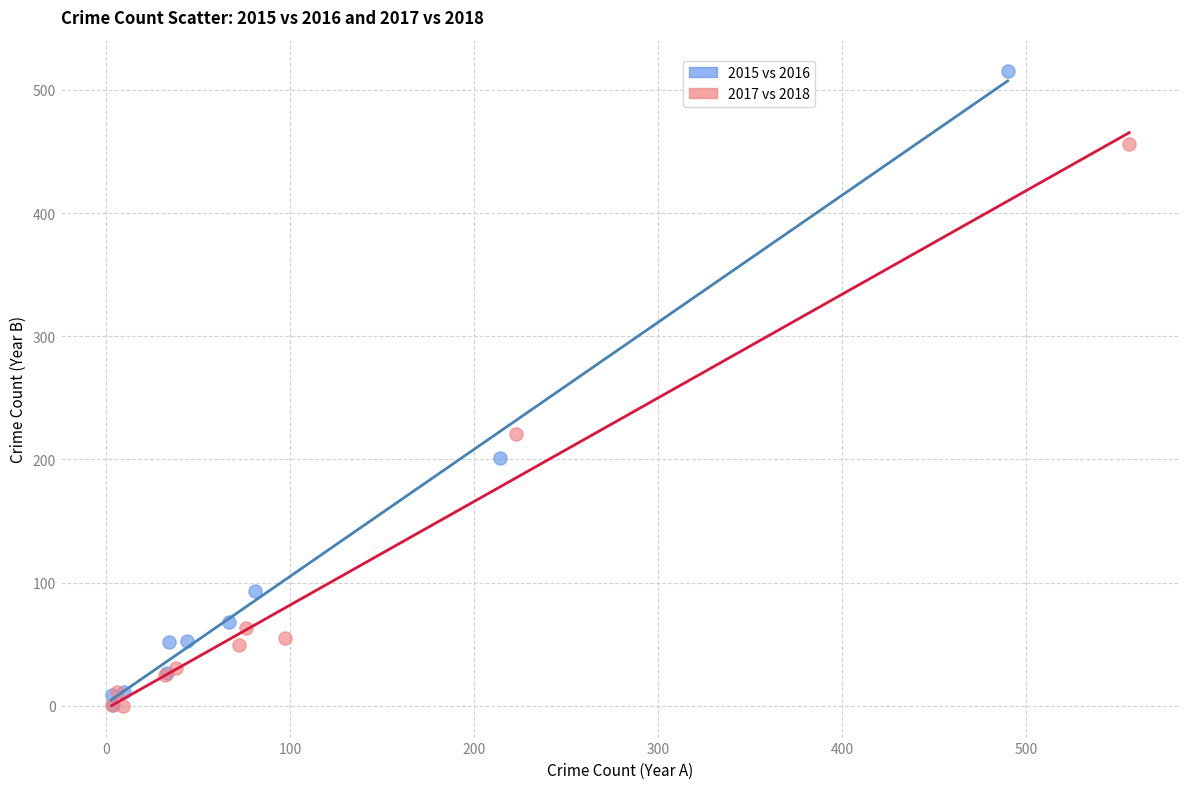

Which series reaches the maximum Y coordinate?

2015 vs 2016